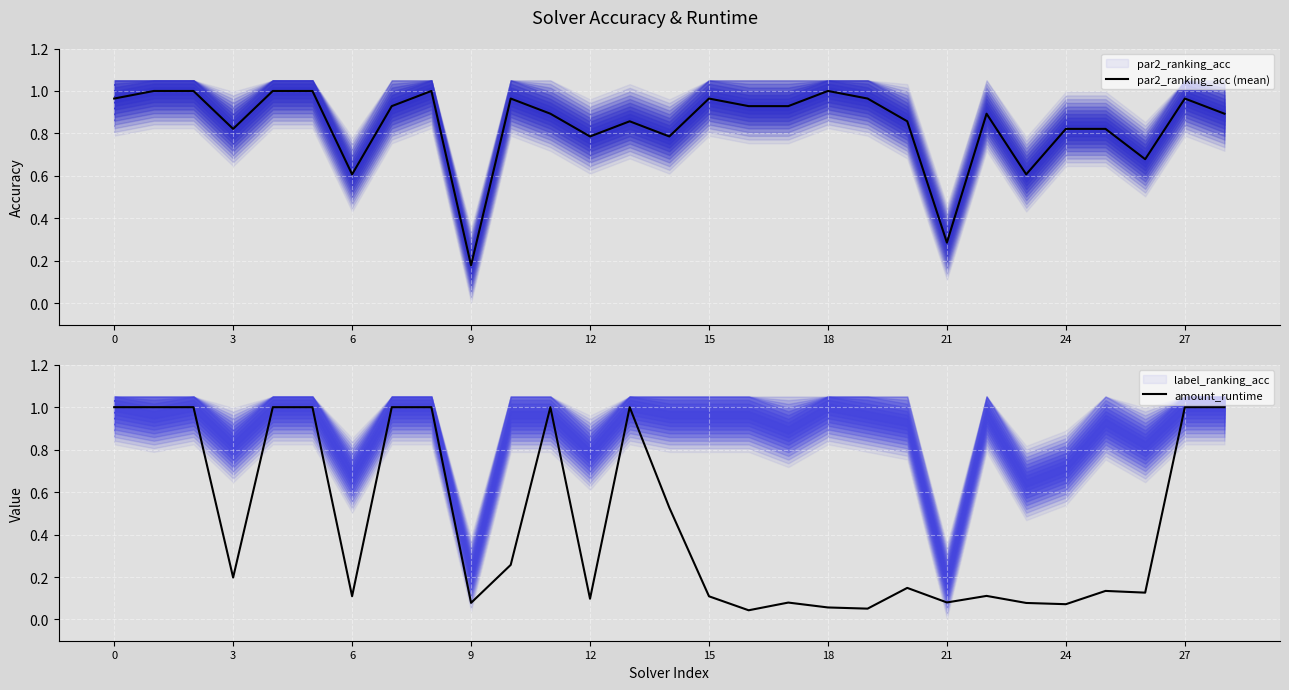

The par2_ranking_acc (mean) series shows 0.6 at 6. True or false?

True